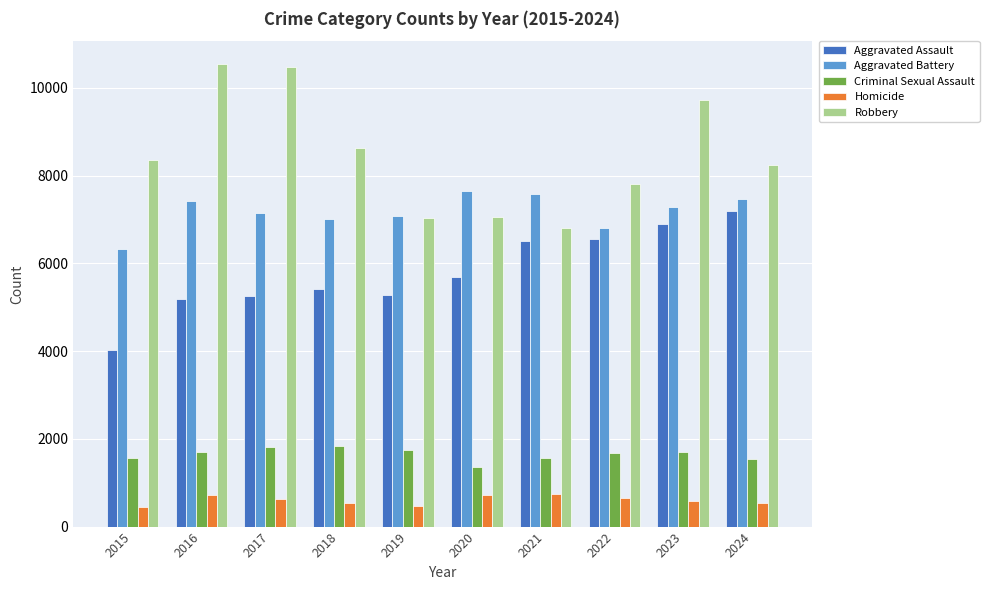

What is the smallest value displayed?

447